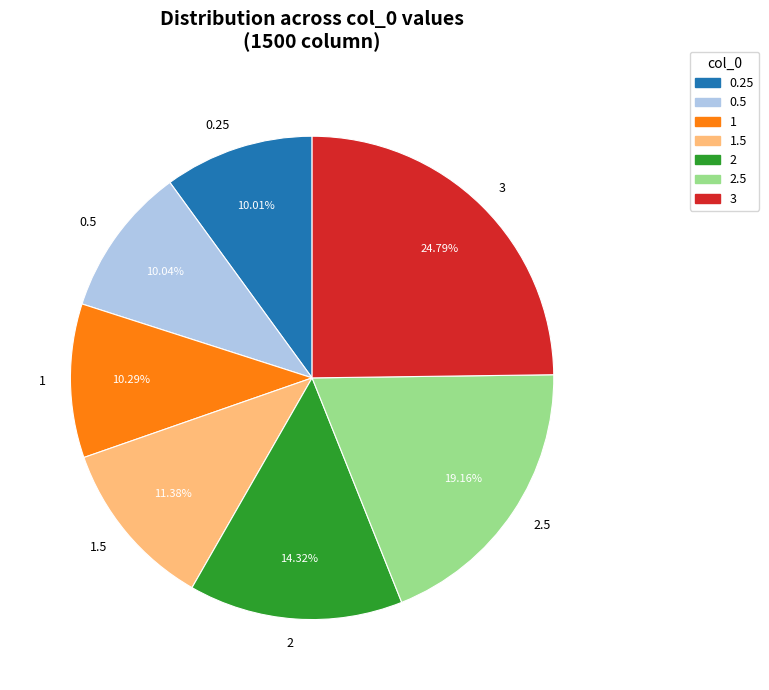

Is the sum of 0.25 and 3 greater than half?

No